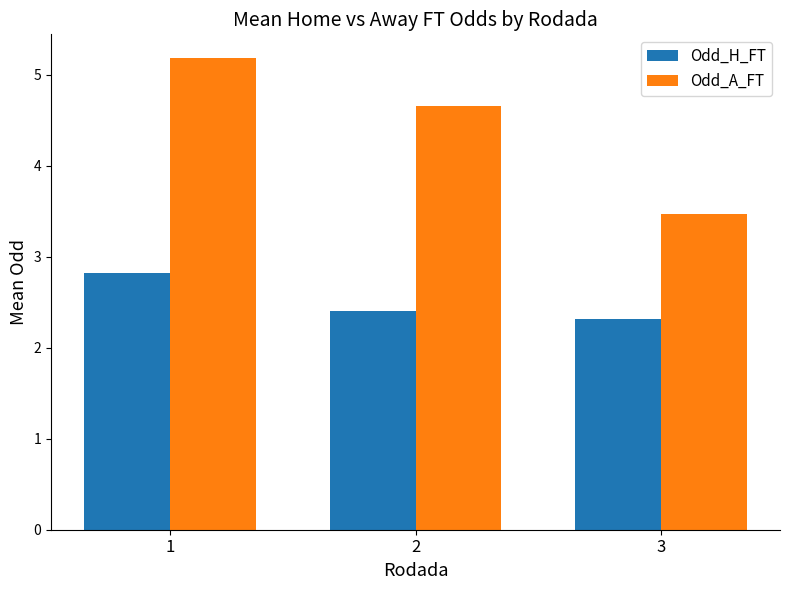

How many bars are there in each group?

2